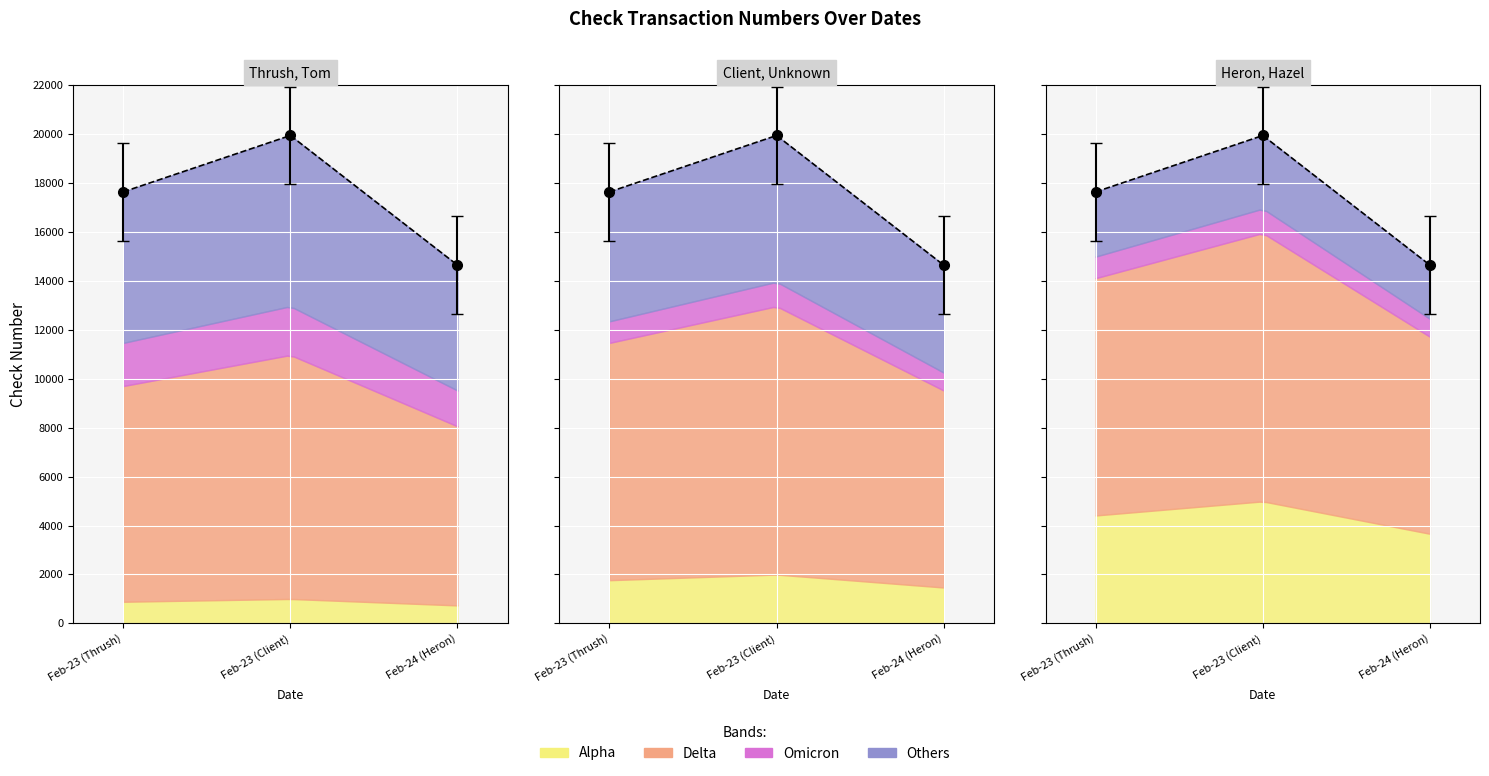

How many lines are shown in the chart?

1